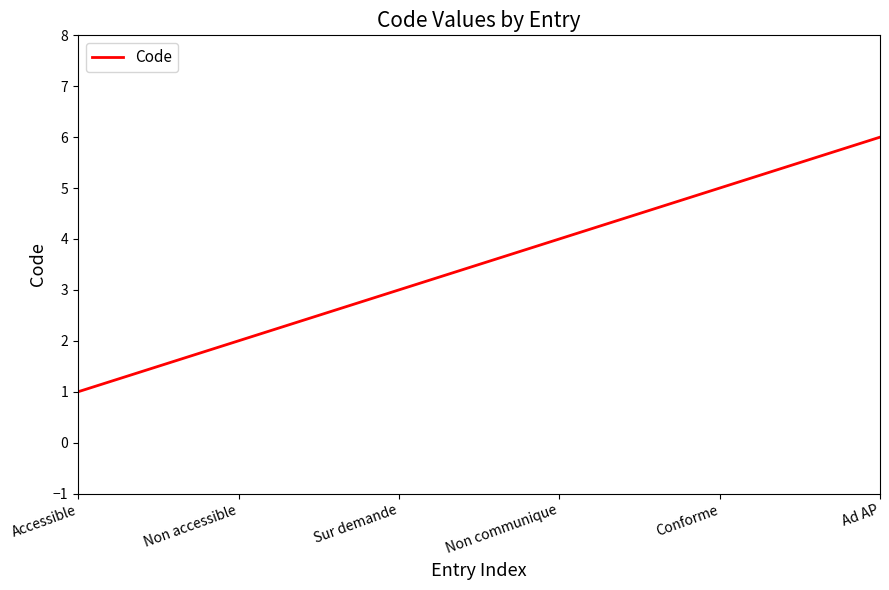

Which label corresponds to the largest value in the chart?

Ad AP